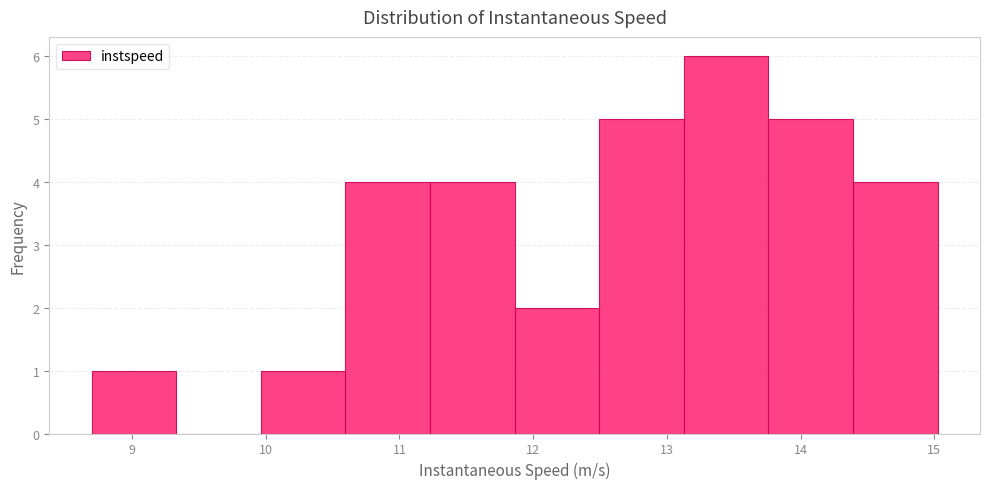

Reading left to right, list every bar in this chart as the range it spans on the x-axis followed by its height. Neither the bar edges nor the heights are printed on the chart, so give them approximately, as read against the axes.

8.7 to 9.3: 1
9.3 to 10.0: 0
10.0 to 10.6: 1
10.6 to 11.2: 4
11.2 to 11.9: 4
11.9 to 12.5: 2
12.5 to 13.1: 5
13.1 to 13.8: 6
13.8 to 14.4: 5
14.4 to 15.0: 4